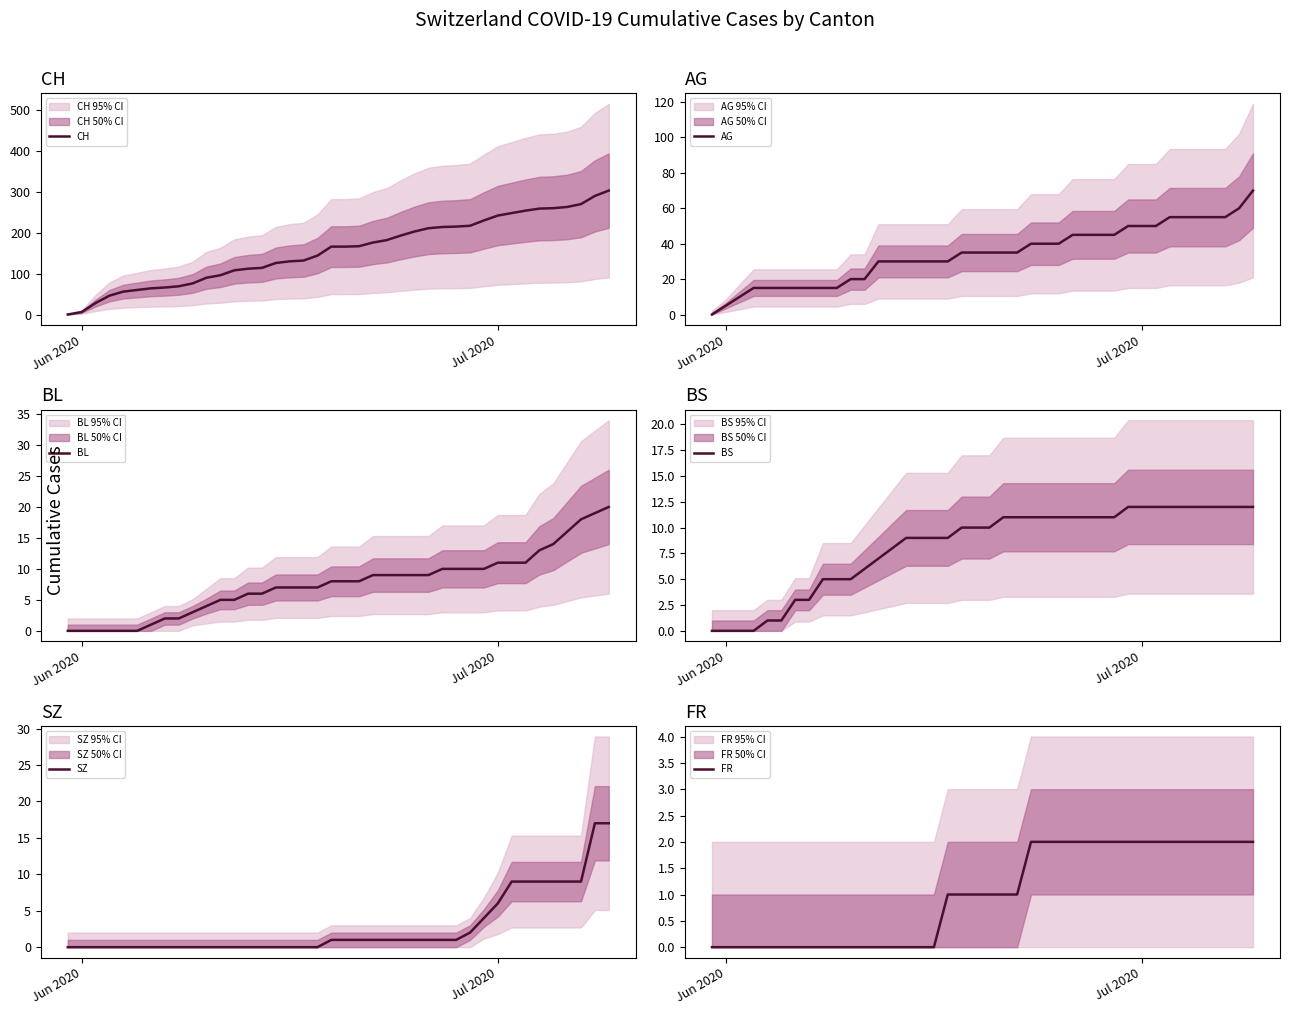

What is the maximum value for CH?

303